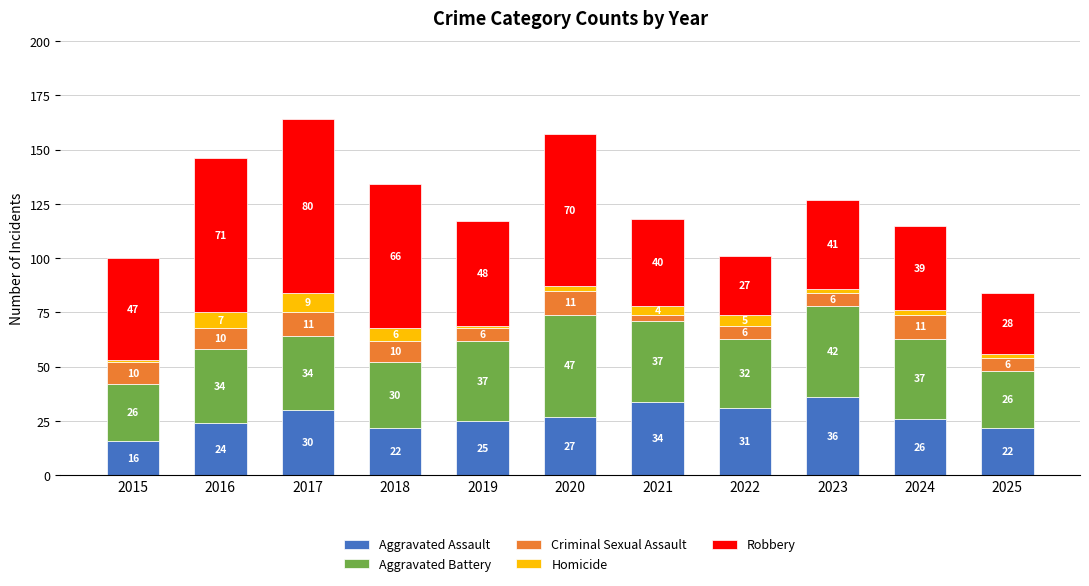

What is the difference between the maximum and minimum values in the Aggravated Assault series?

20